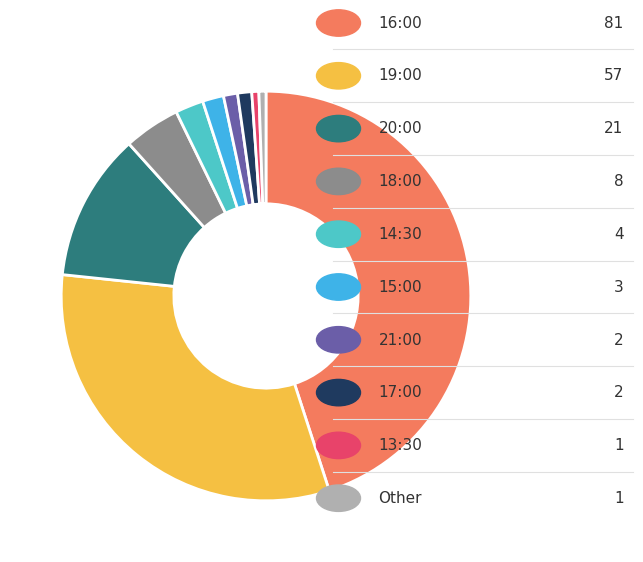

Is there a majority slice in this chart?

No